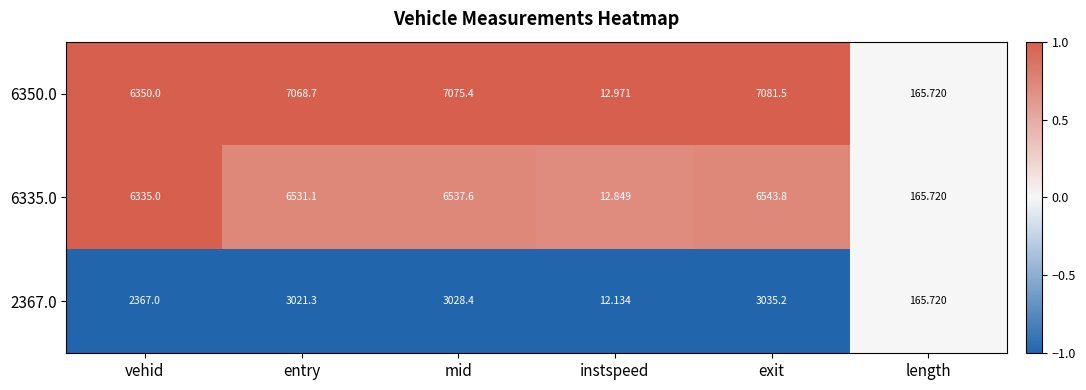

List the labels in order of 2367.0 value, largest first.

exit, mid, entry, vehid, length, instspeed